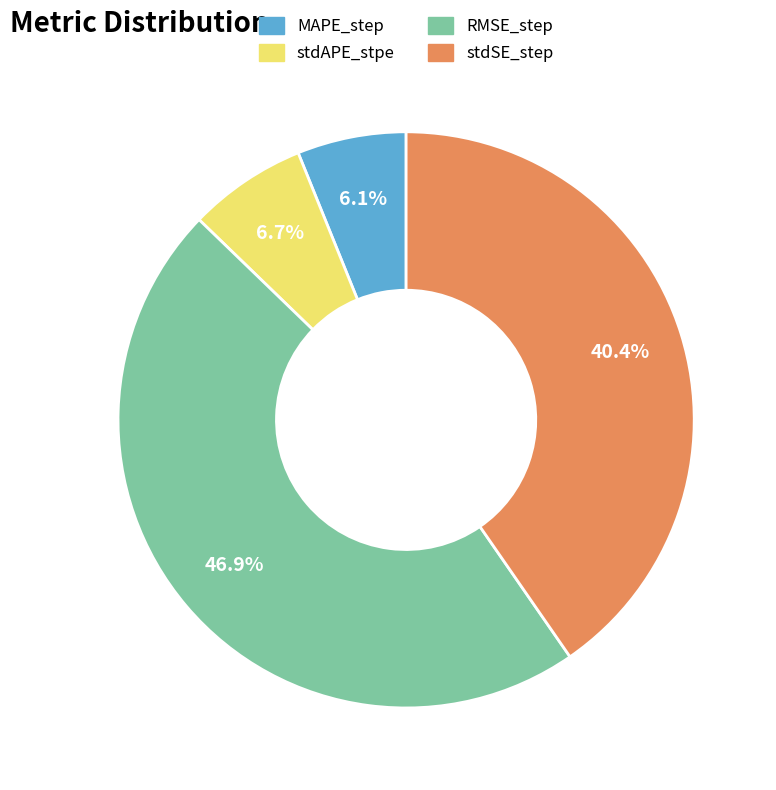

The stdAPE_stpe slice represents 14% of the pie. True or false?

False